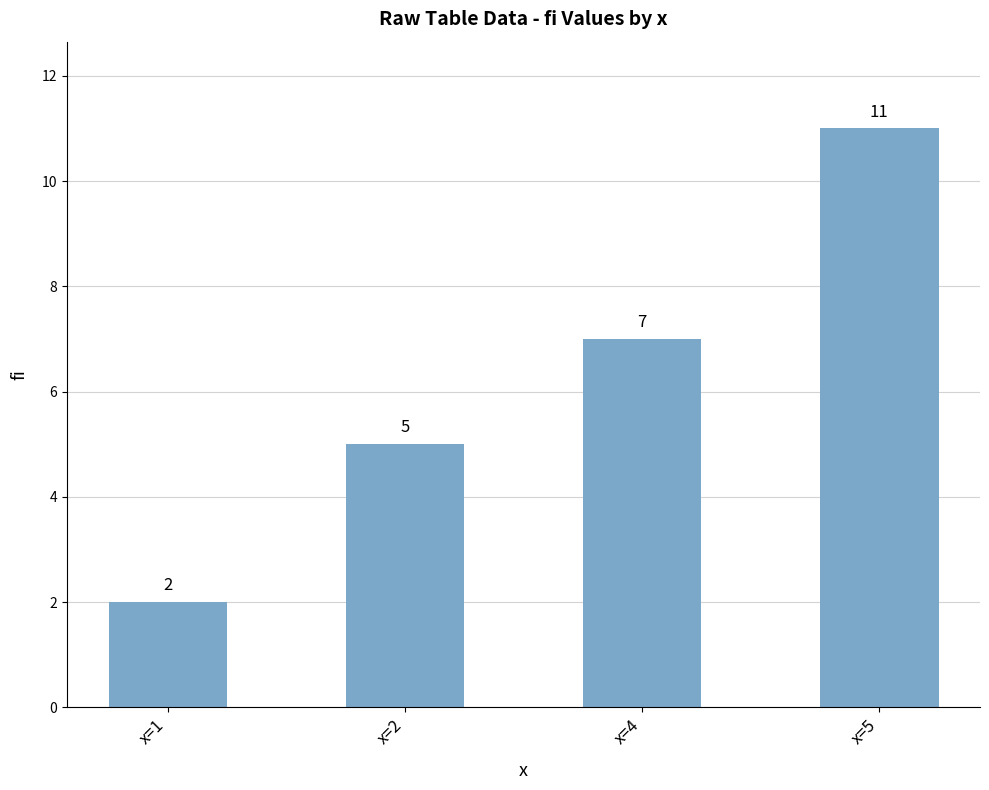

How many values are between 5 and 11?

3